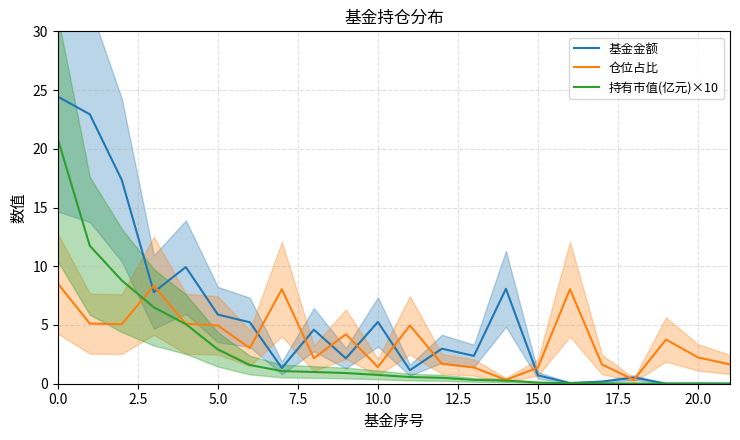

What is the average value of the 仓位占比 series?

3.8